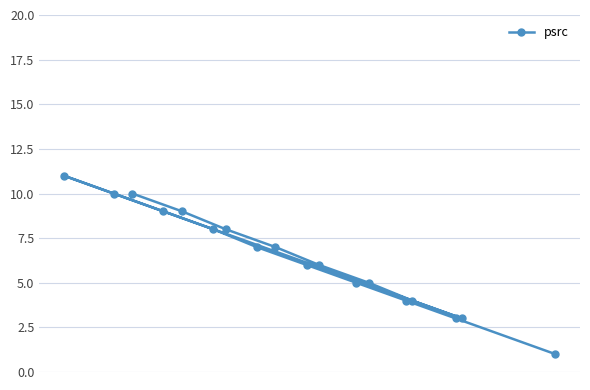

What is the value of the 16th point from the left?

3